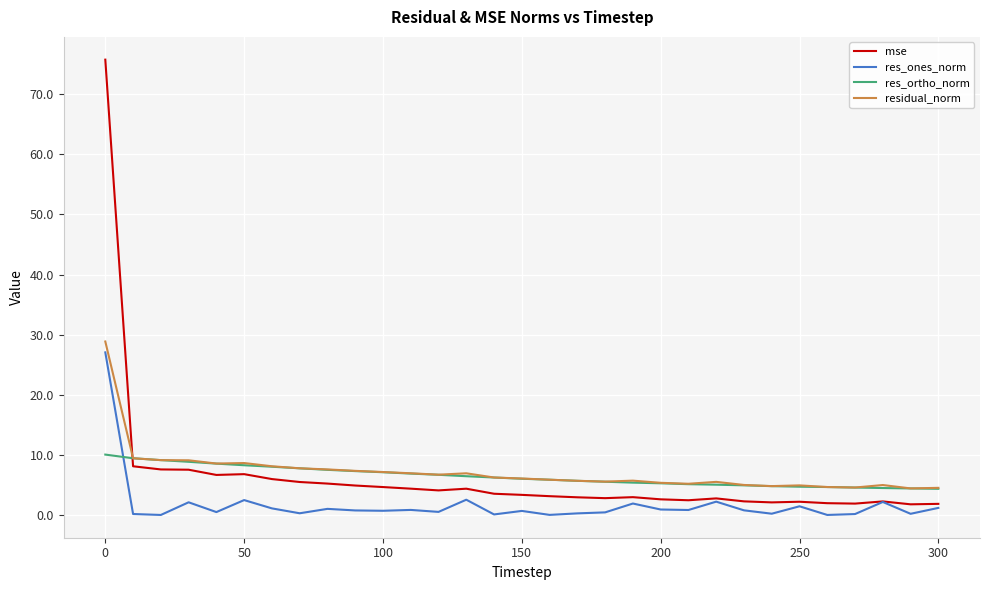

True or false: res_ones_norm and residual_norm cross at least once.

False